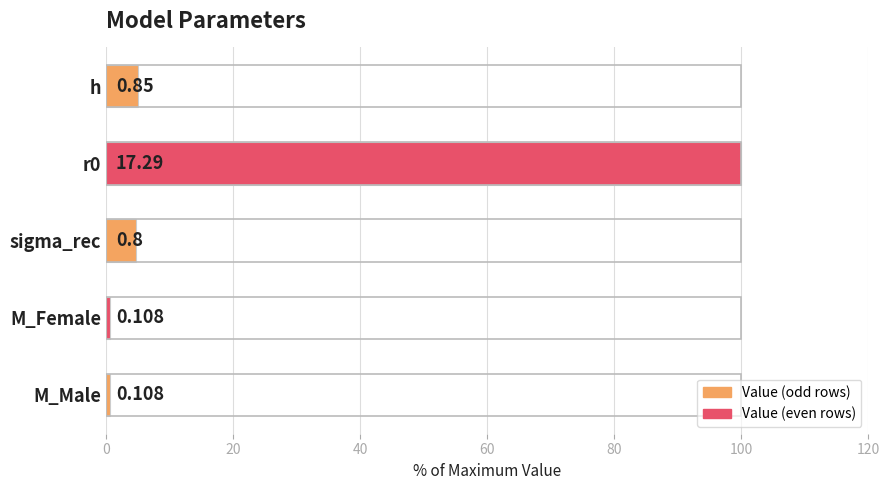

Are the bars horizontal?

Yes